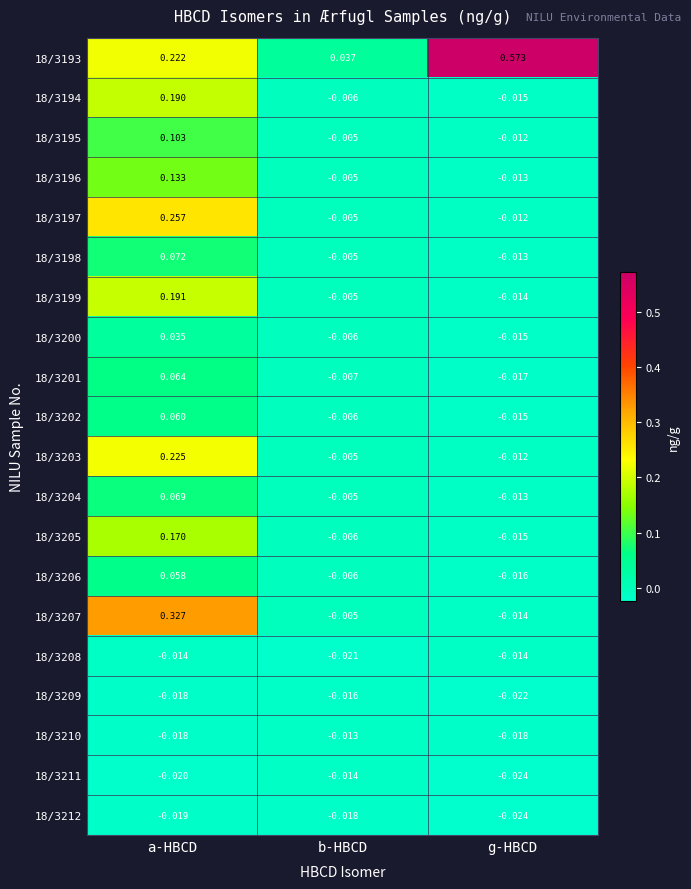

Which series has the largest range (max minus min)?

18/3193